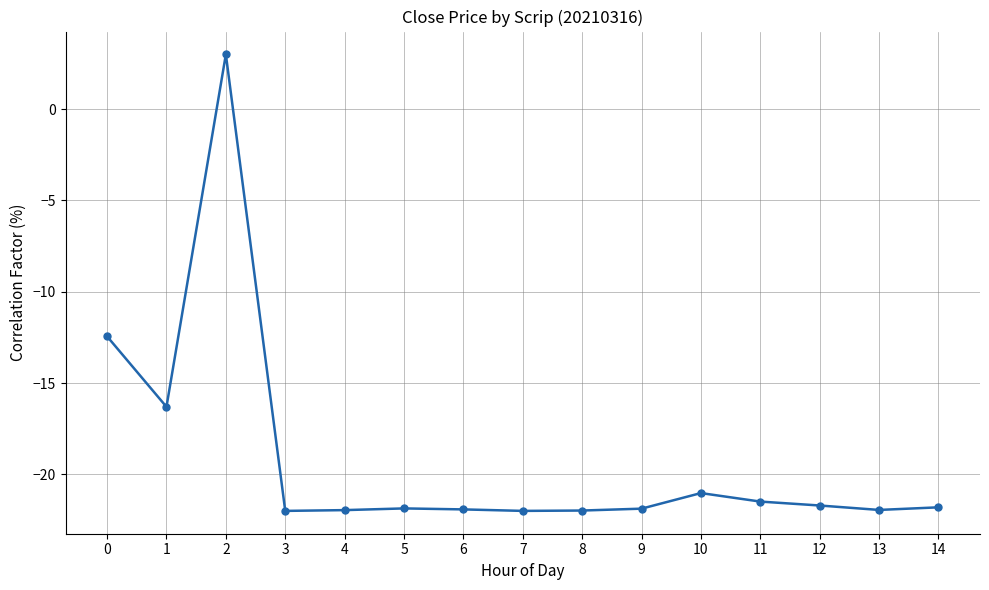

How many negative values are there?

14